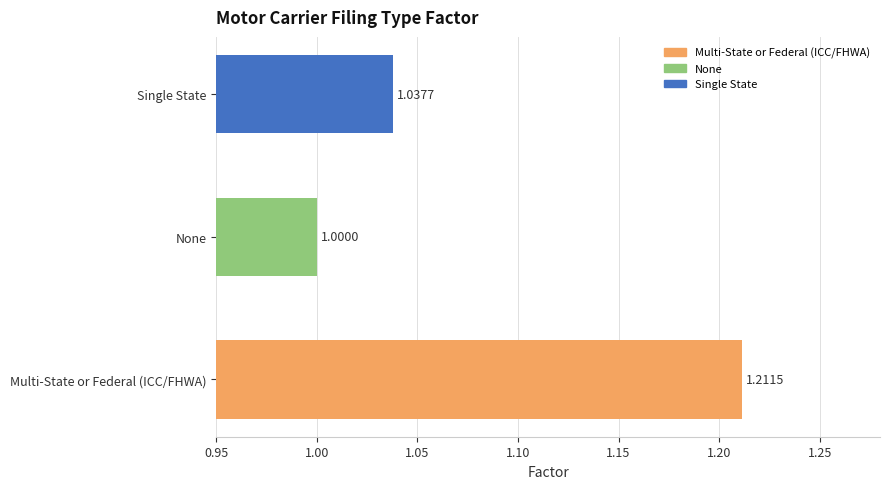

List the labels in order of value, largest first.

Multi-State or Federal (ICC/FHWA), Single State, None